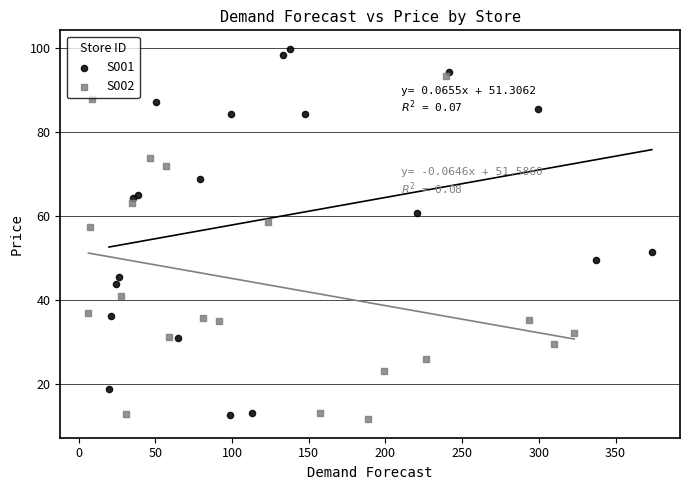

What are all the series names shown in the legend?

S001, S002